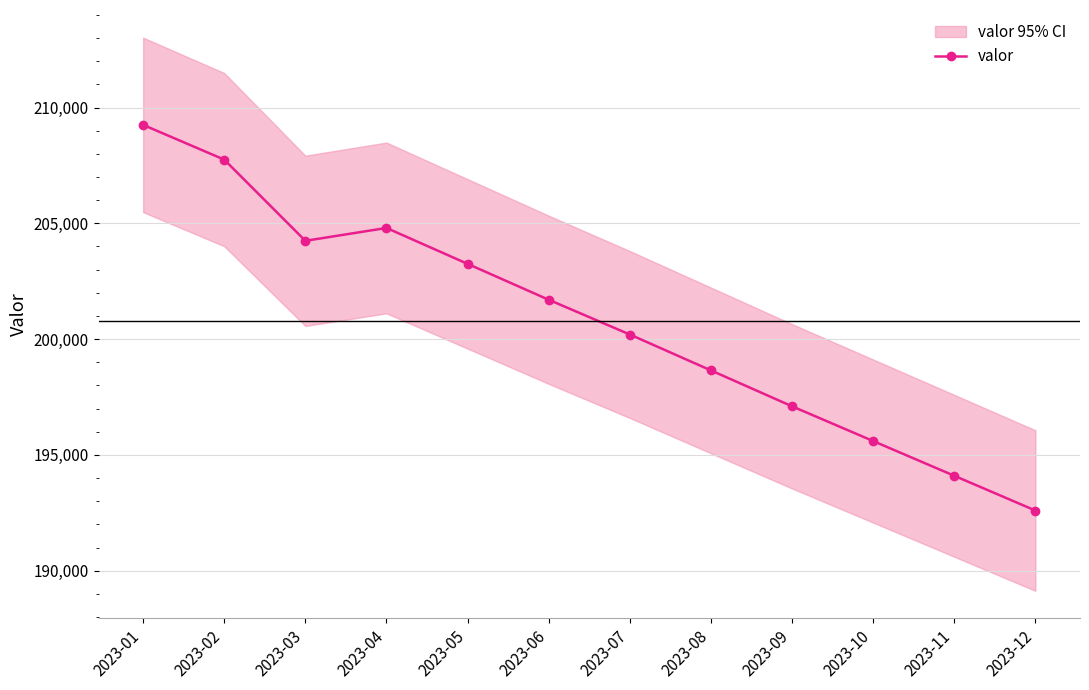

What is the difference between the maximum and minimum values?

16650.0